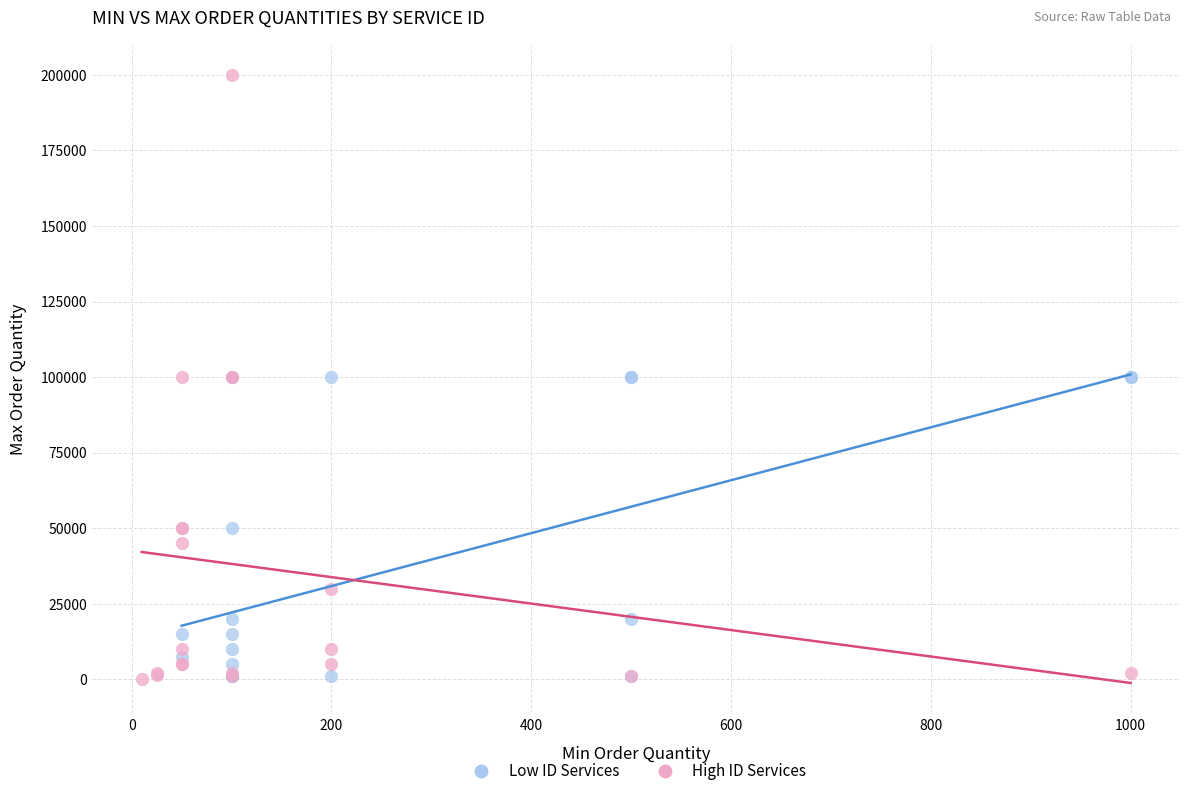

Which series has the widest spread of Y values?

High ID Services